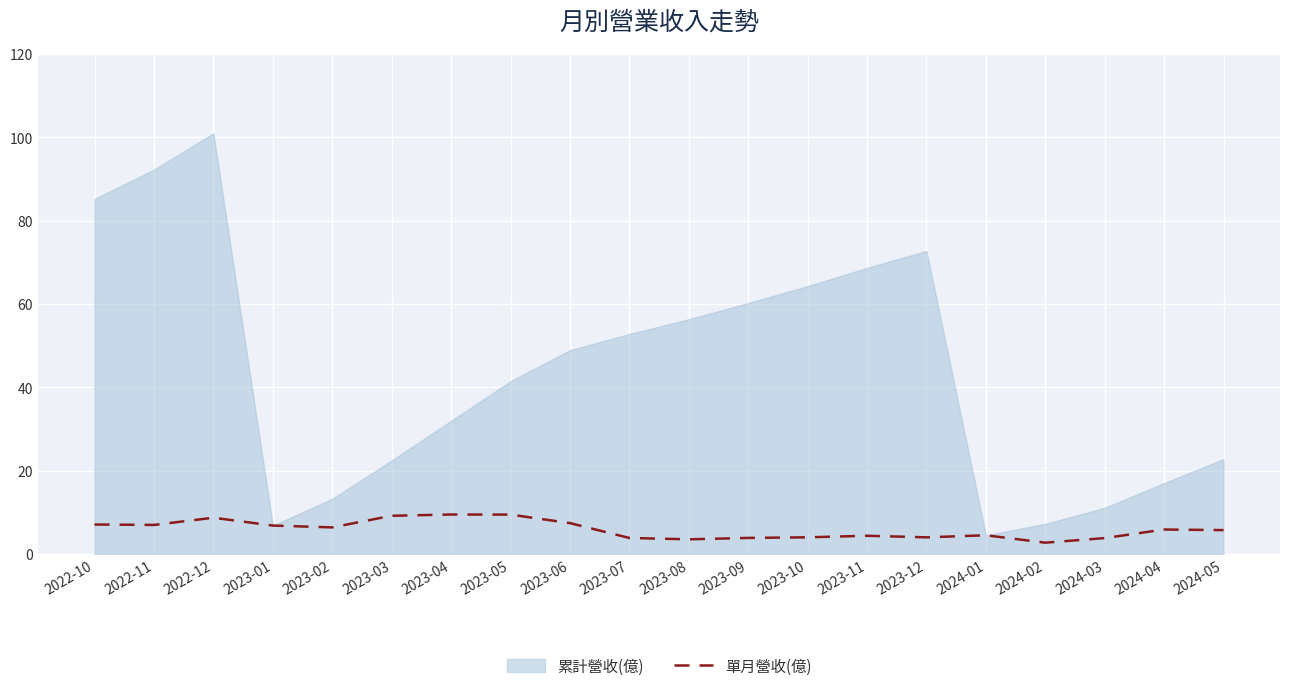

The value of 單月營收(億) at 2024-02 is 2.8. True or false?

True